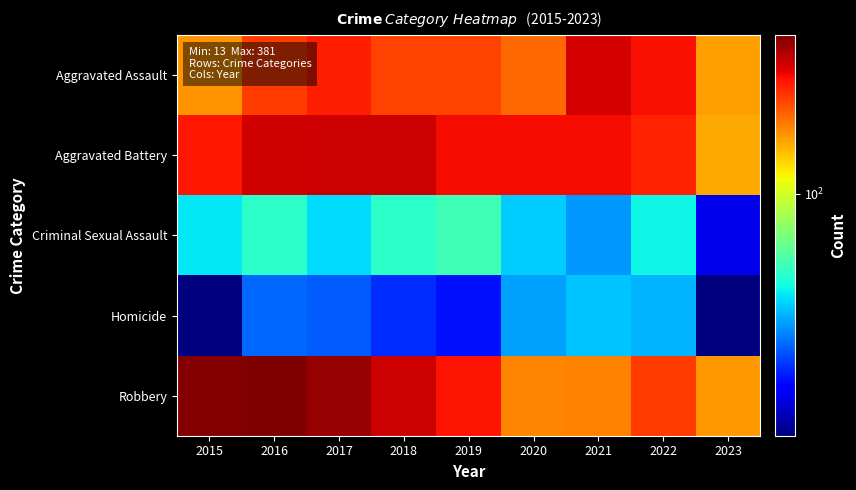

Between 2018 and 2020, which series saw the biggest shift?

Robbery